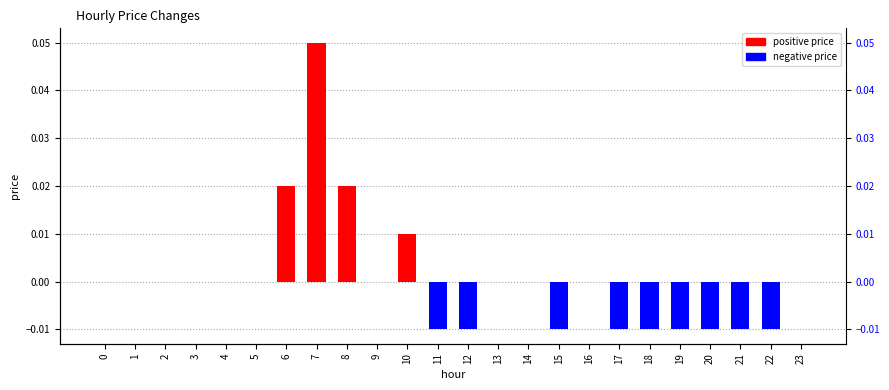

Between 4 and 0, which is larger?

4